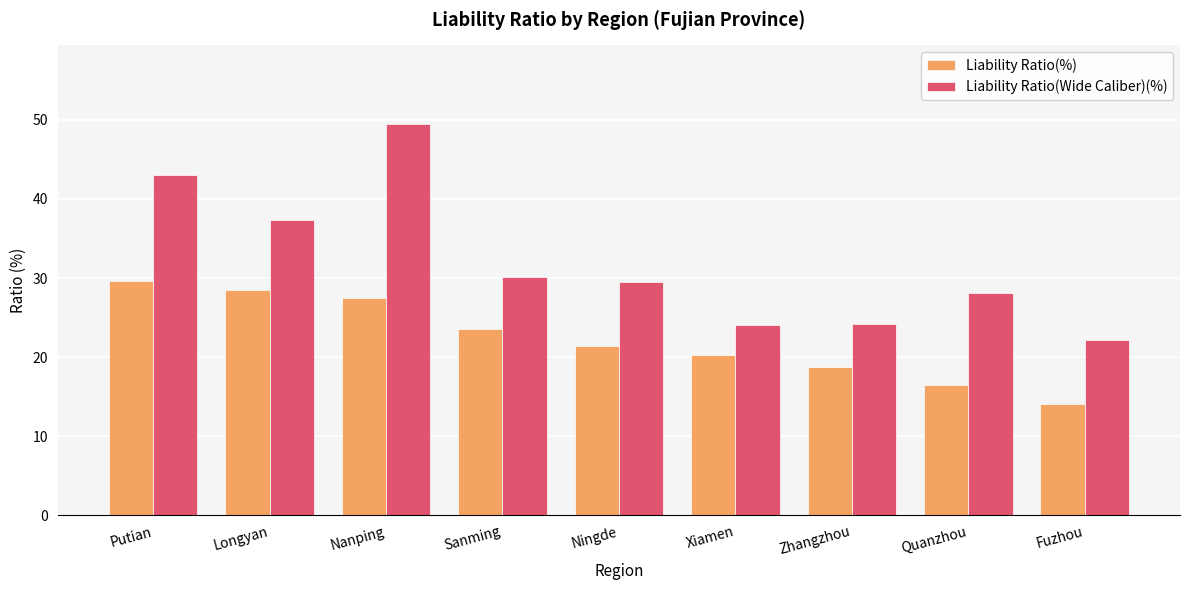

How many data points does each series have?

9